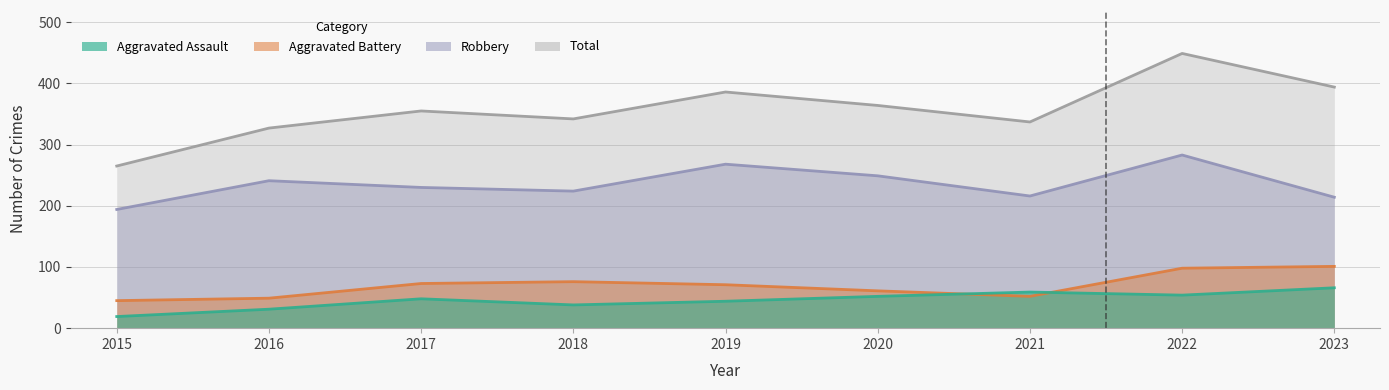

How many lines are shown in the chart?

4